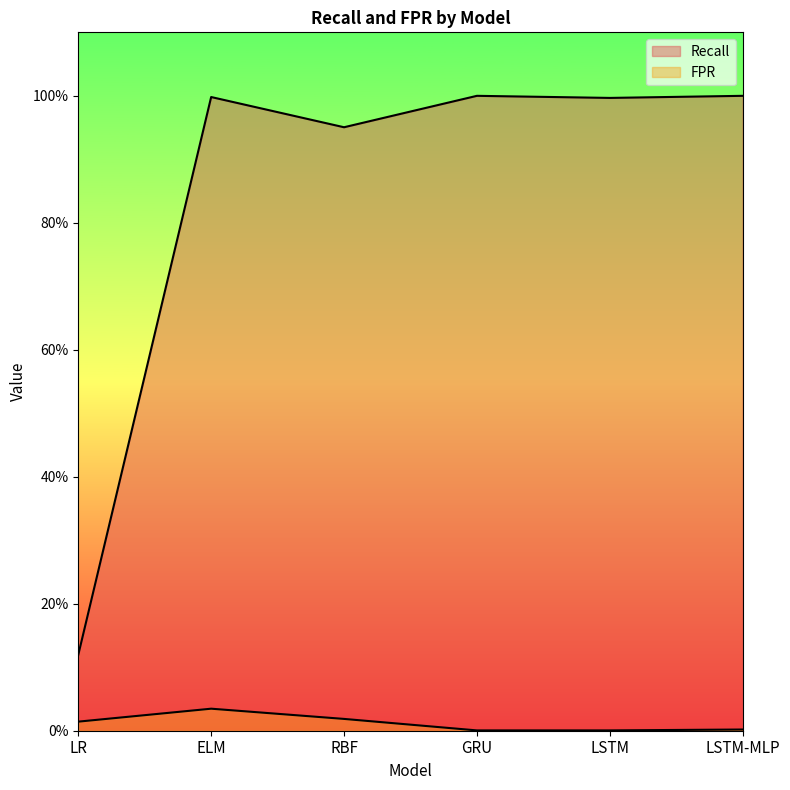

What is the difference between the highest and lowest values at GRU?

1.0